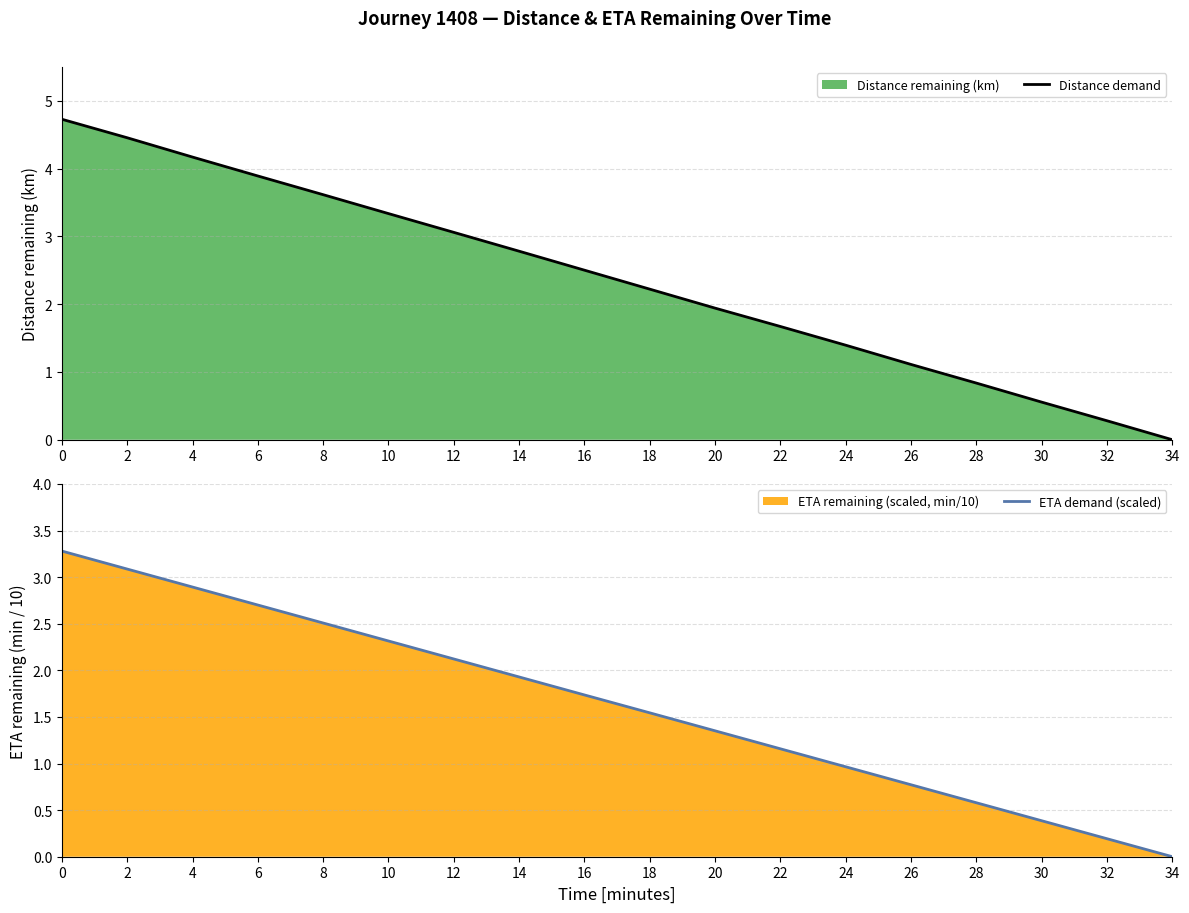

Reading left to right, extract all data points from this chart.

Distance demand: 0=4.7	2=4.5	4=4.2	6=3.9	8=3.6	10=3.3	12=3.1	14=2.8	16=2.5	18=2.2	20=1.9	22=1.7	24=1.4	26=1.1	28=0.8	30=0.6	32=0.3	34=0.0
ETA demand (scaled): 0=3.3	2=3.1	4=2.9	6=2.7	8=2.5	10=2.3	12=2.1	14=1.9	16=1.7	18=1.5	20=1.4	22=1.2	24=1.0	26=0.8	28=0.6	30=0.4	32=0.2	34=0.0